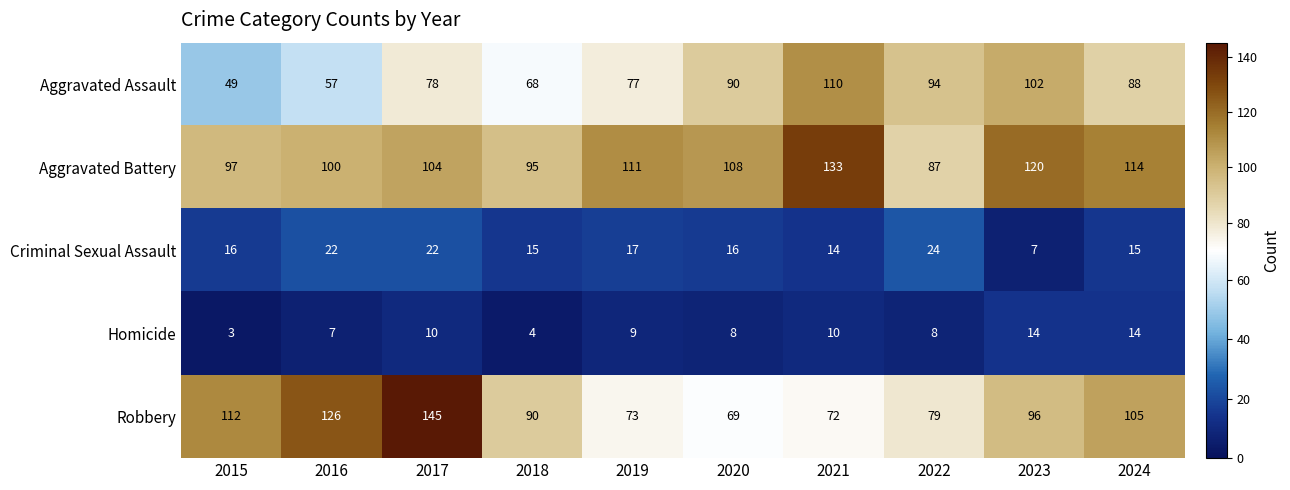

What is the difference between the Criminal Sexual Assault values at 2023 and 2015?

9